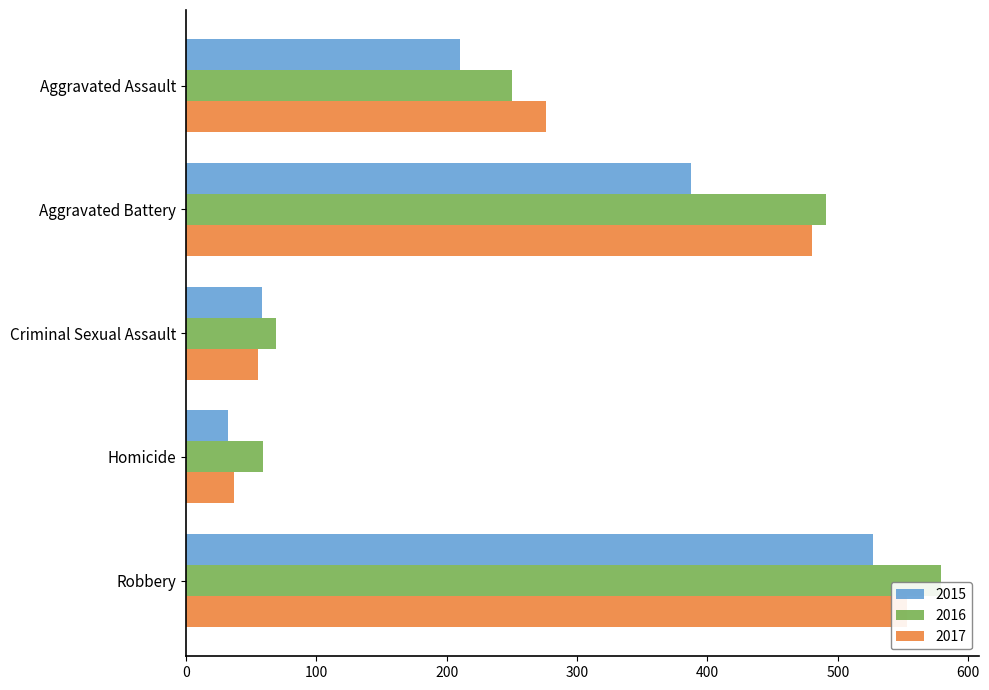

What is the minimum value shown in the chart?

32